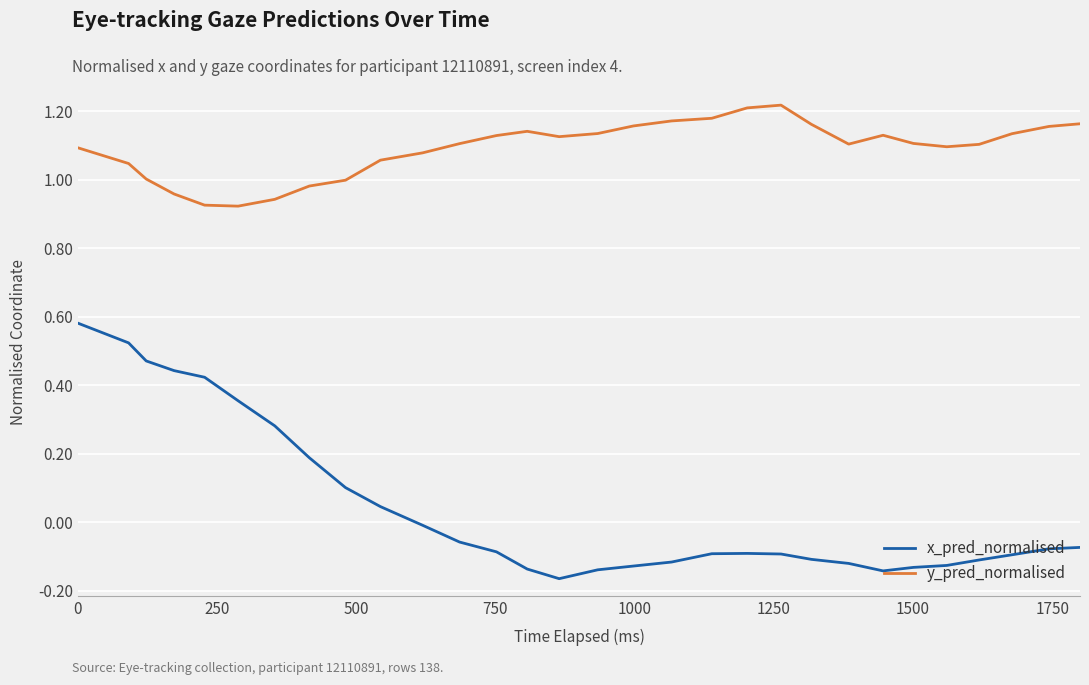

Rank the series by their average value, from lowest to highest.

x_pred_normalised, y_pred_normalised